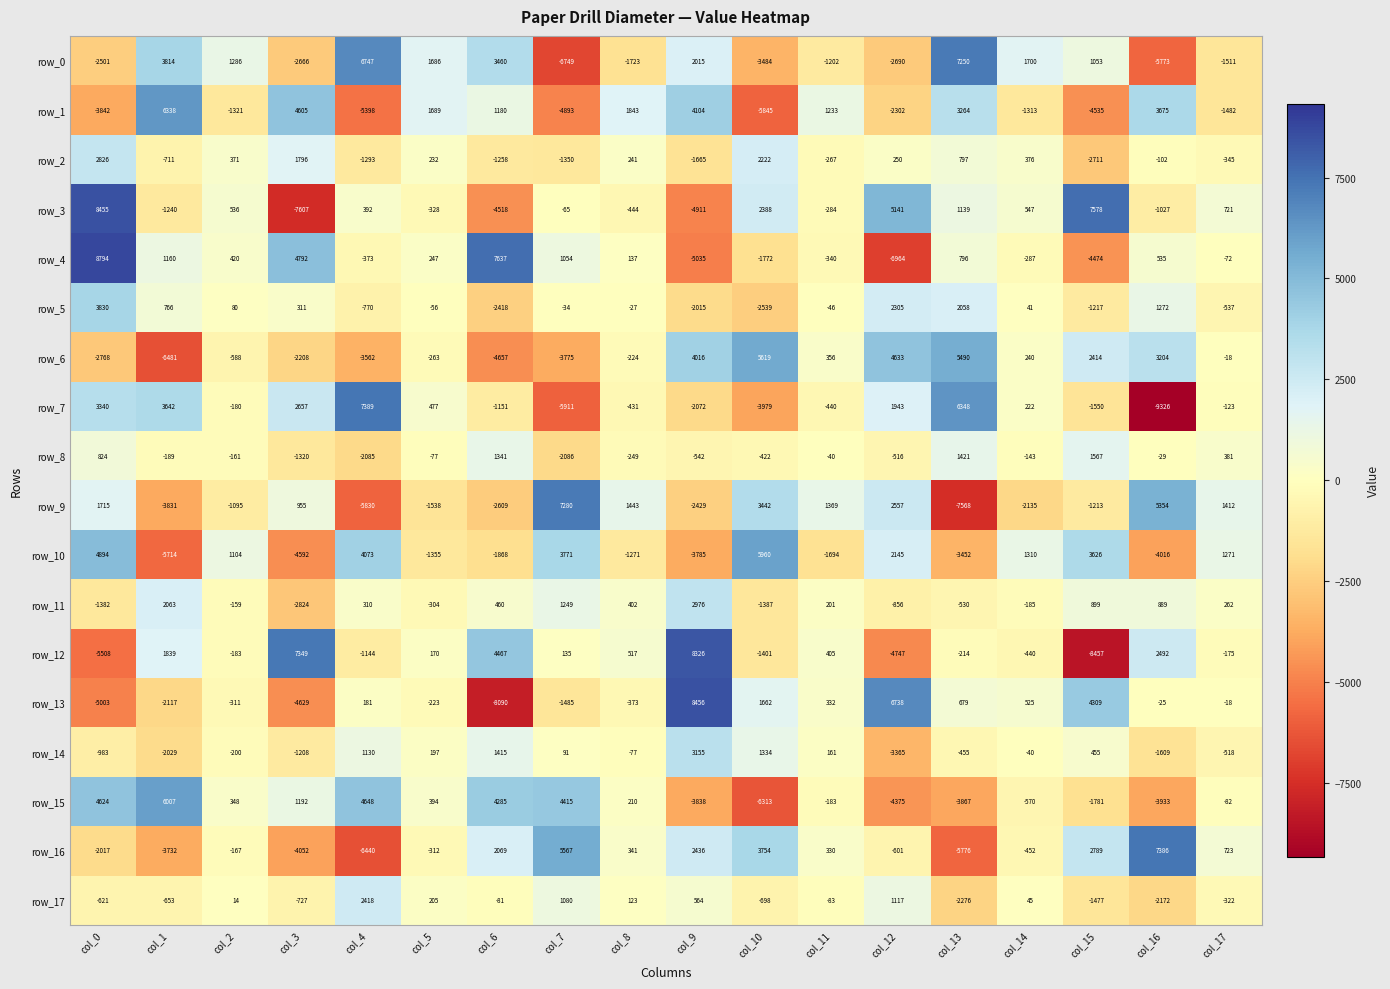

True or false: row_7 has a value of -214.2 at col_11.

False